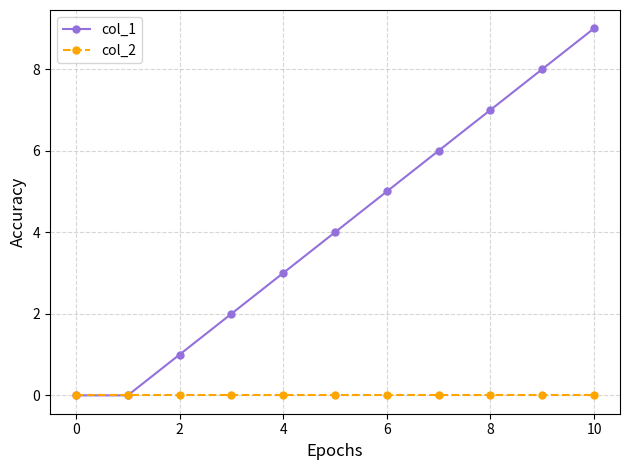

True or false: col_1 has more than 0 interior local peaks.

False